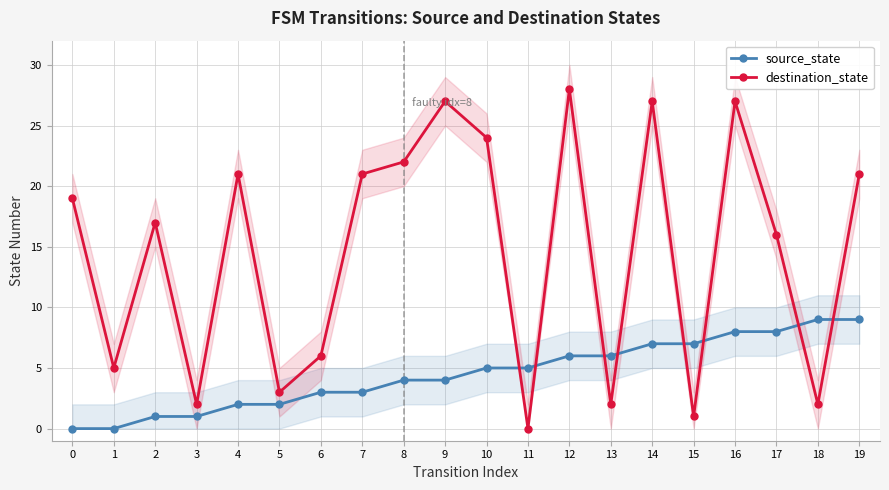

What is the difference between the destination_state values at 18 and 1?

3